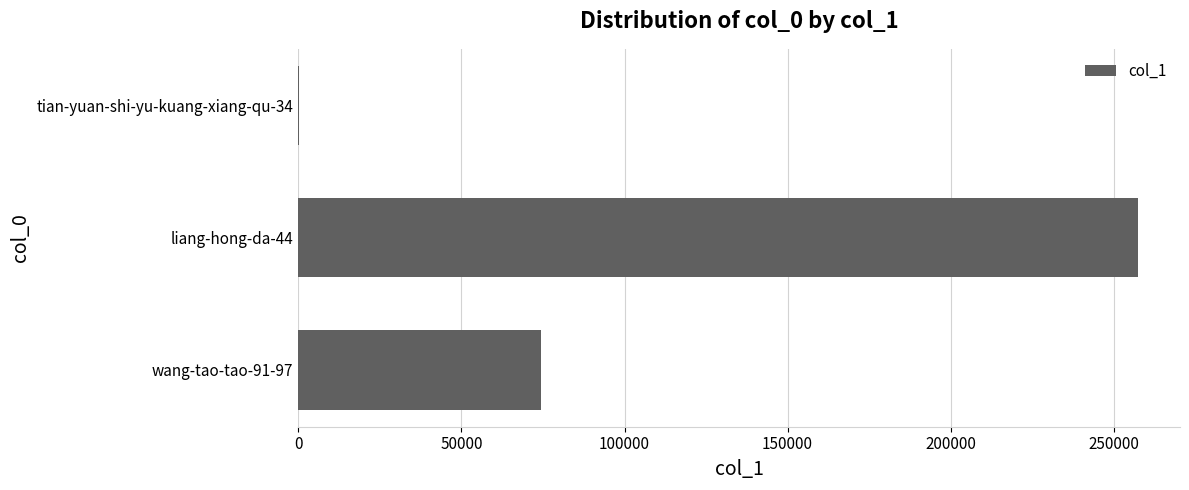

Reading top to bottom, what are all the values shown in this chart?

tian-yuan-shi-yu-kuang-xiang-qu-34=65	liang-hong-da-44=257411	wang-tao-tao-91-97=74288